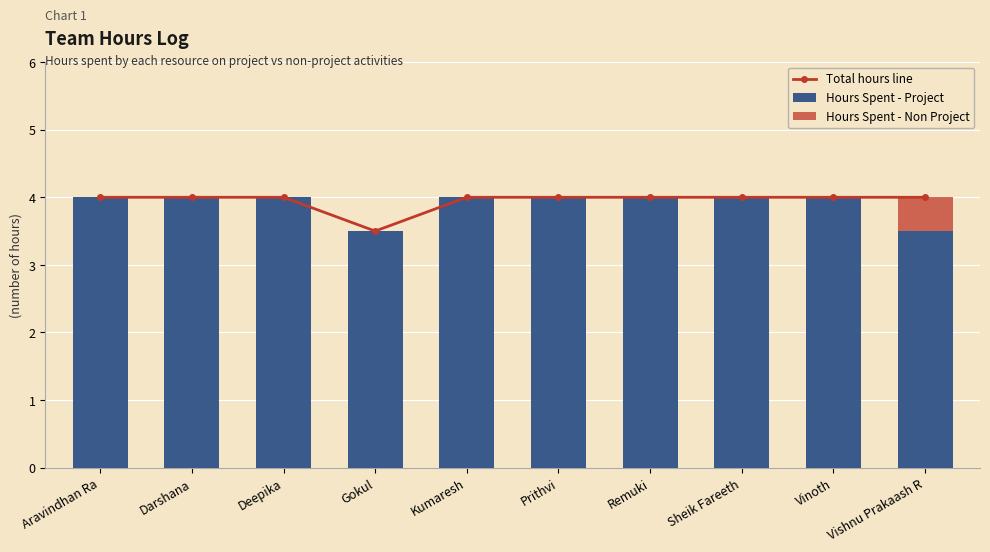

How many distinct data groups are displayed?

3